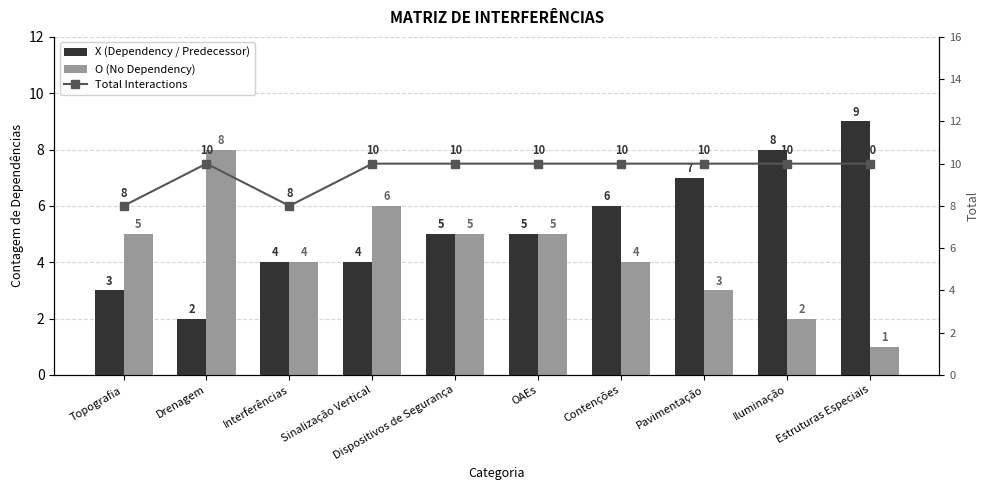

What are all the series names shown in the legend?

X (Dependency / Predecessor), O (No Dependency), Total Interactions